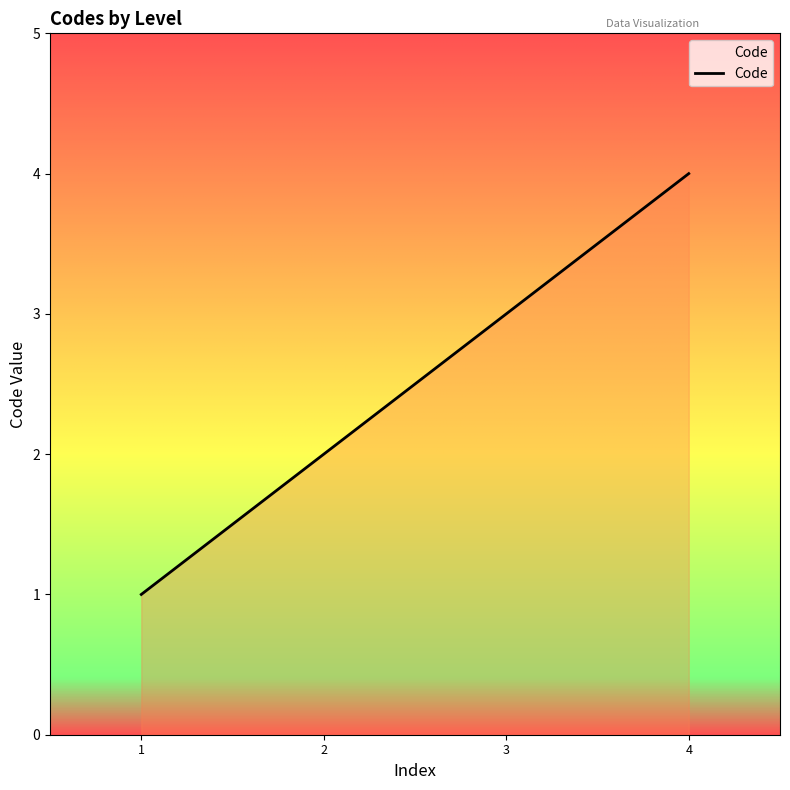

What is the sum of all values?

10